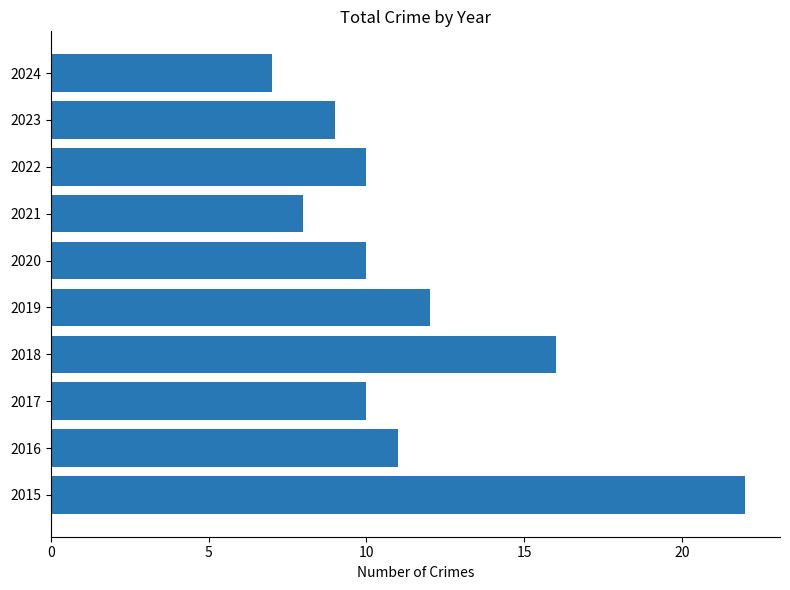

Between 2024 and 2016, which is larger?

2016